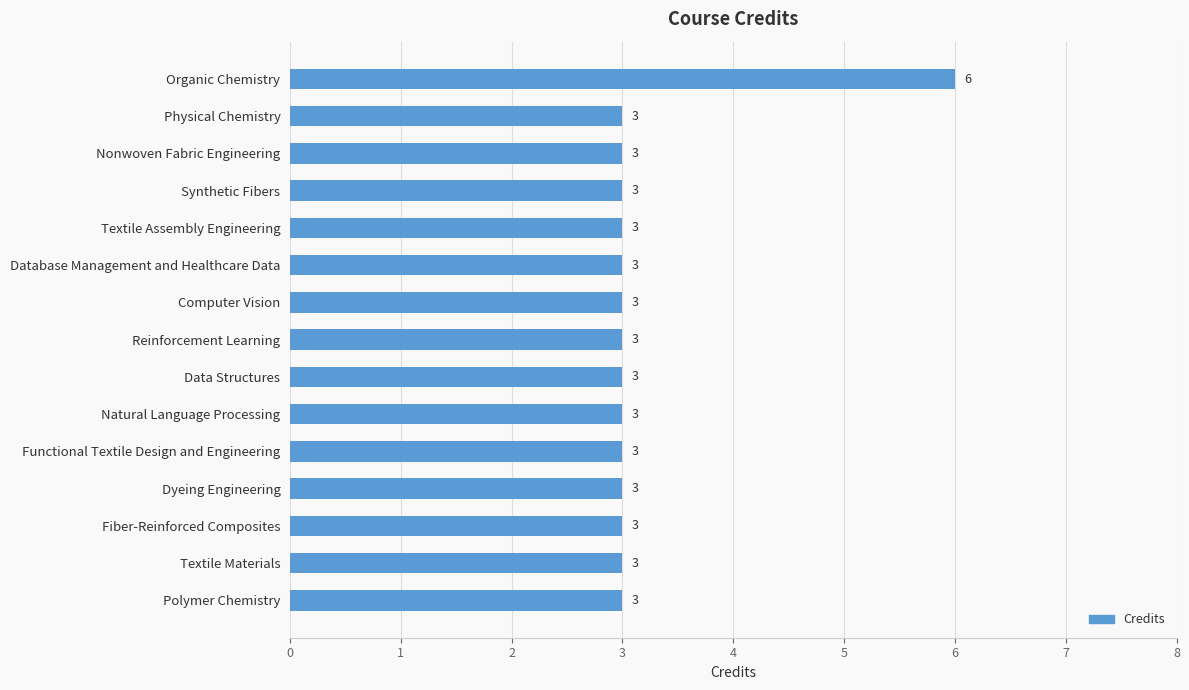

What is the label of the 9th bar from the top?

Data Structures